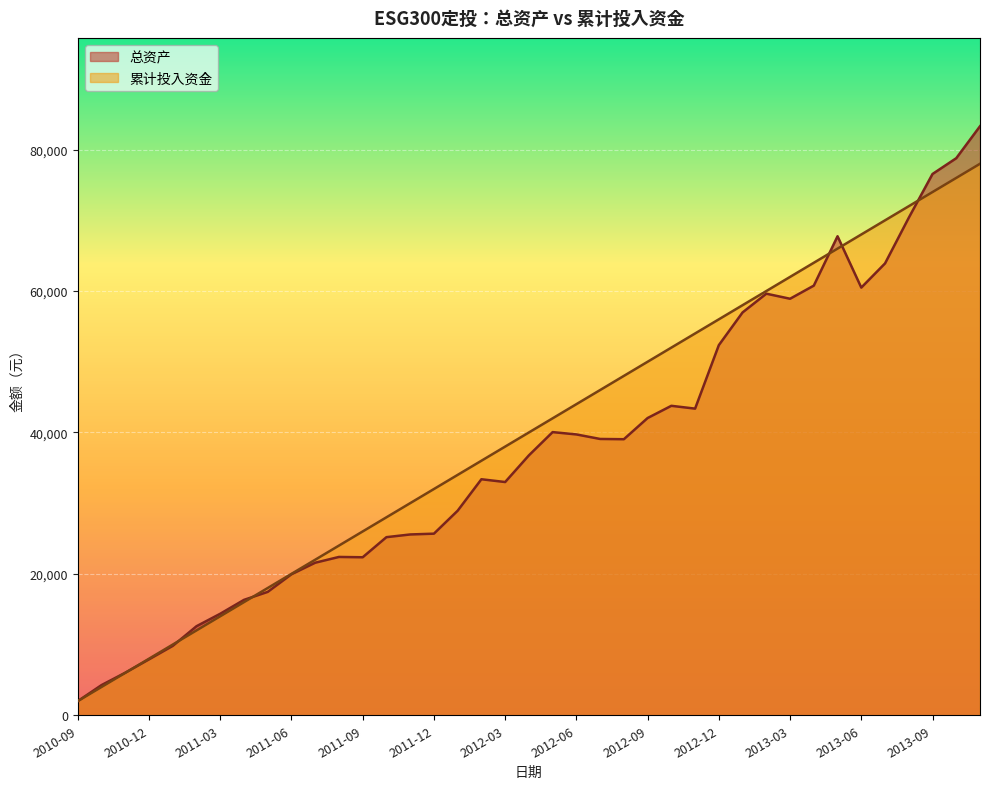

How many interior local peaks does the 总资产 series have?

6